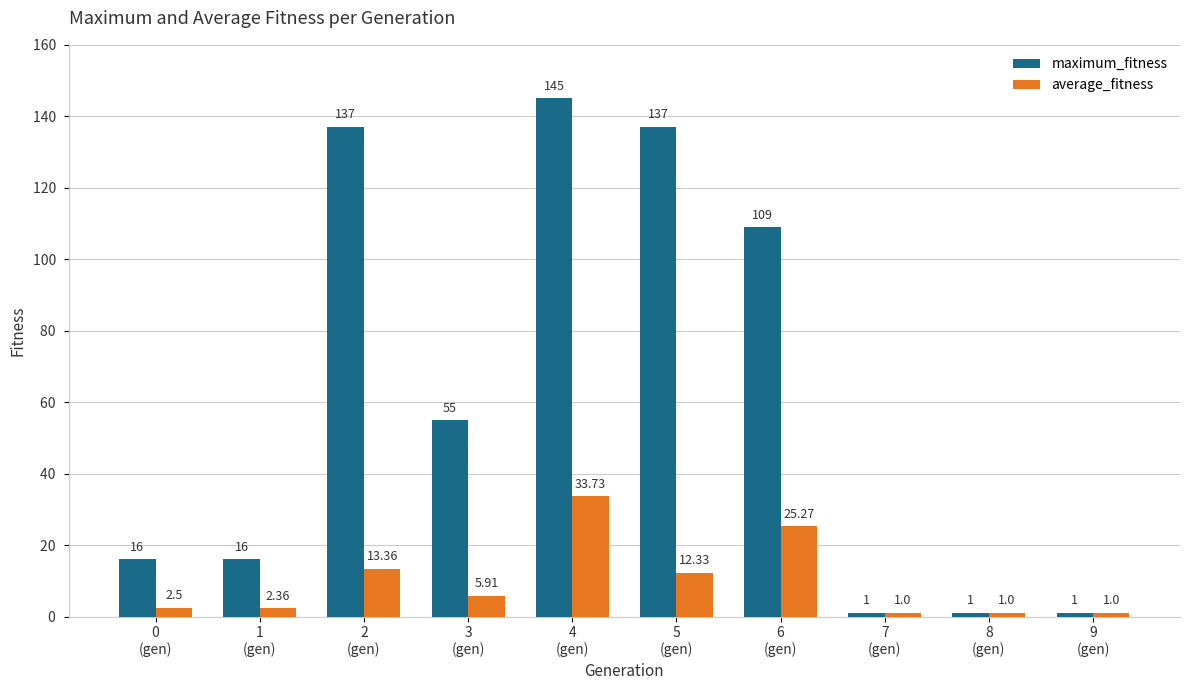

At which category is the sum across all series the highest?

4
(gen)